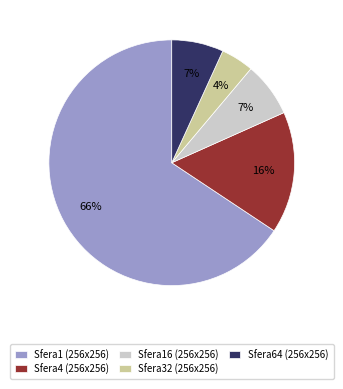

To the nearest percent, what is the combined percentage of Sfera64 (256x256) and Sfera4 (256x256)?

23%